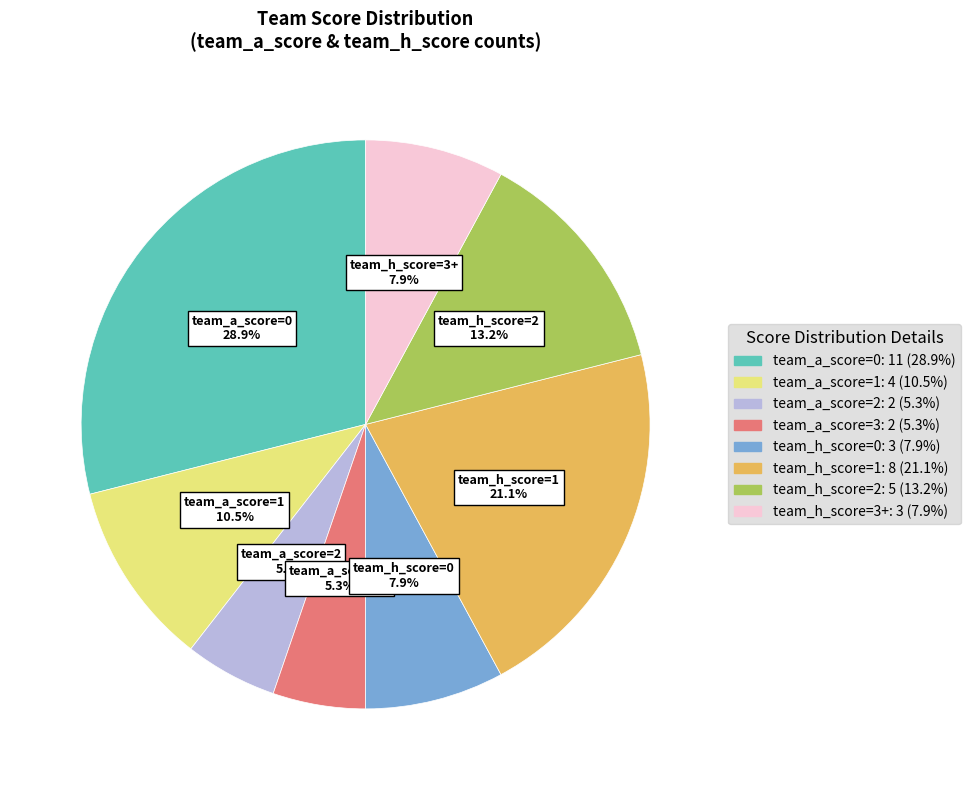

What is the ratio of the value at team_a_score=1 to the value at team_h_score=1?

0.5